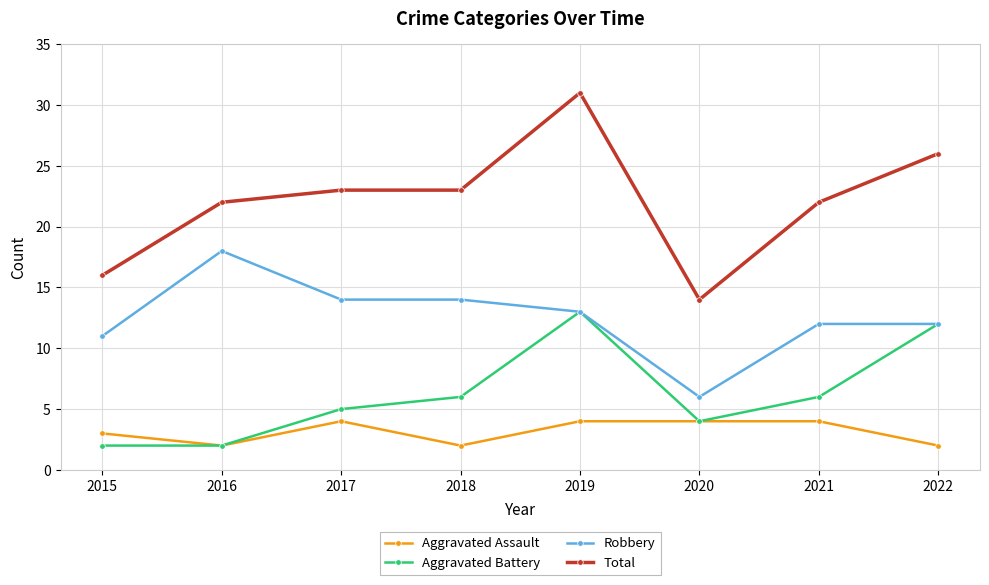

What is the spread (max minus min) of values at 2017?

19